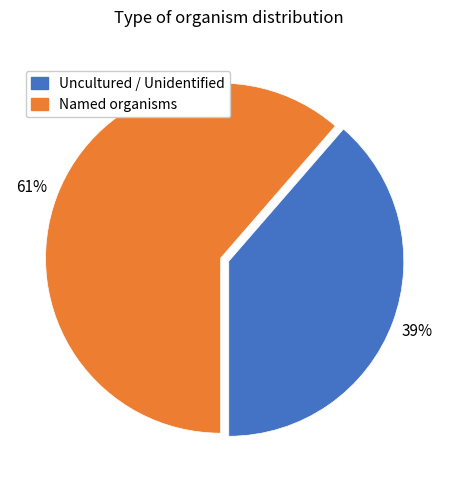

To the nearest percent, what is the average slice percentage?

50%